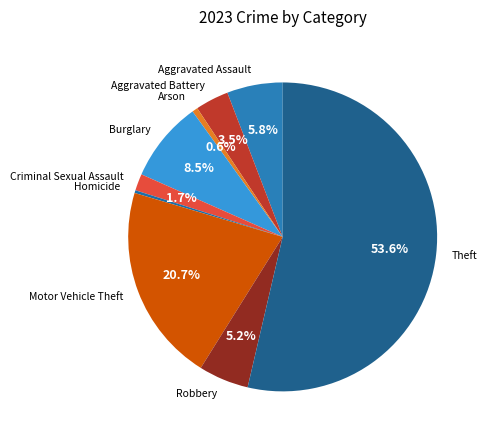

To the nearest percent, what is the average slice percentage?

11%